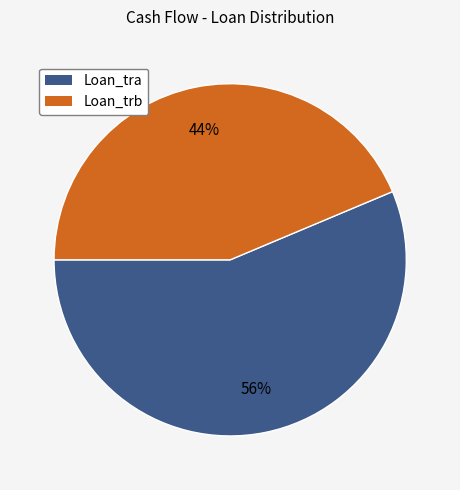

What is the ratio of the value at Loan_trb to the value at Loan_tra?

0.8